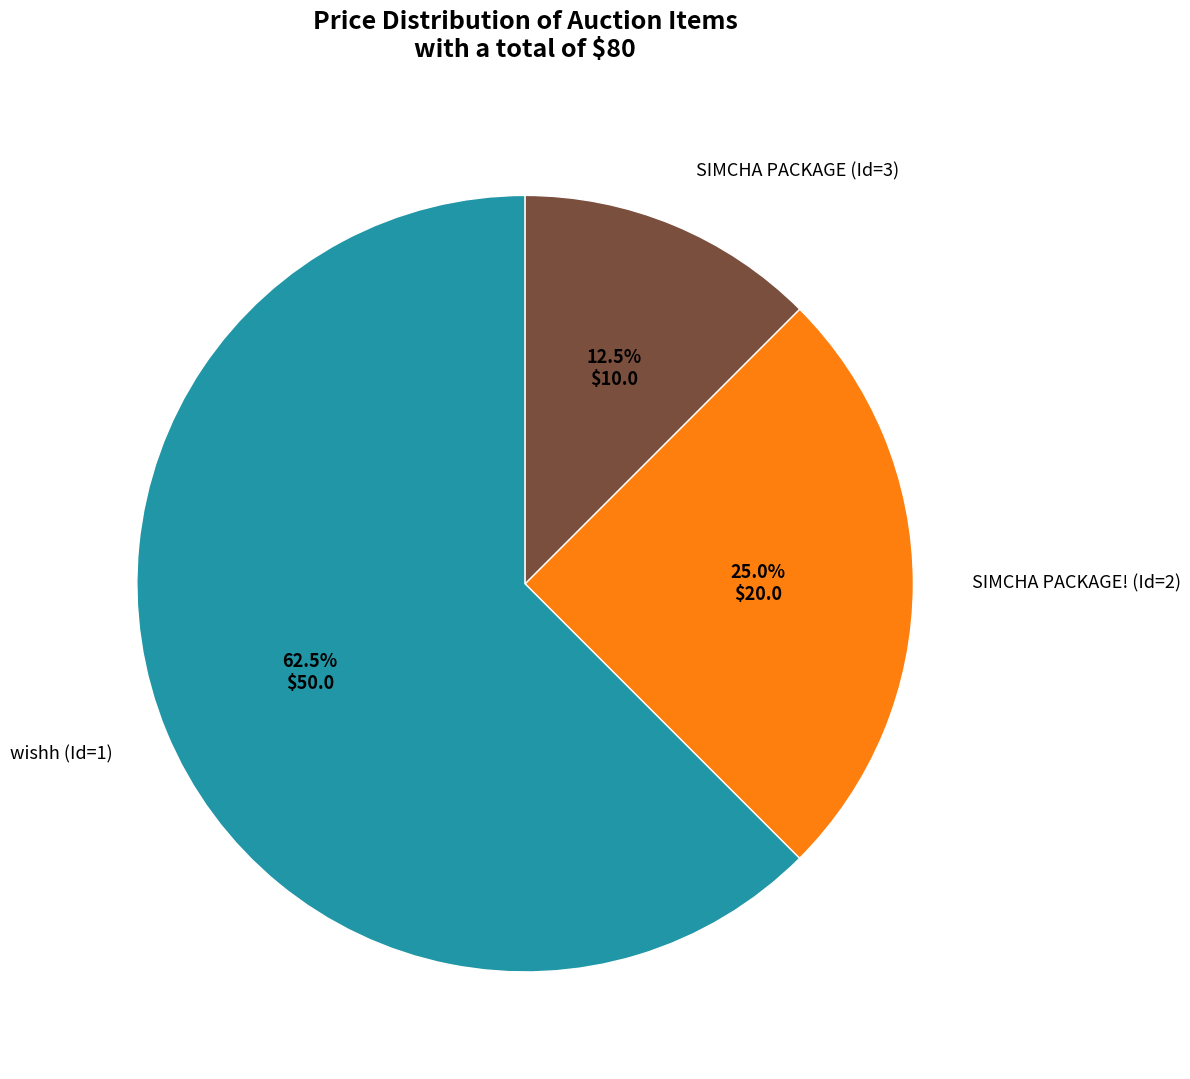

Which category has the smallest portion of the pie?

SIMCHA PACKAGE (Id=3)